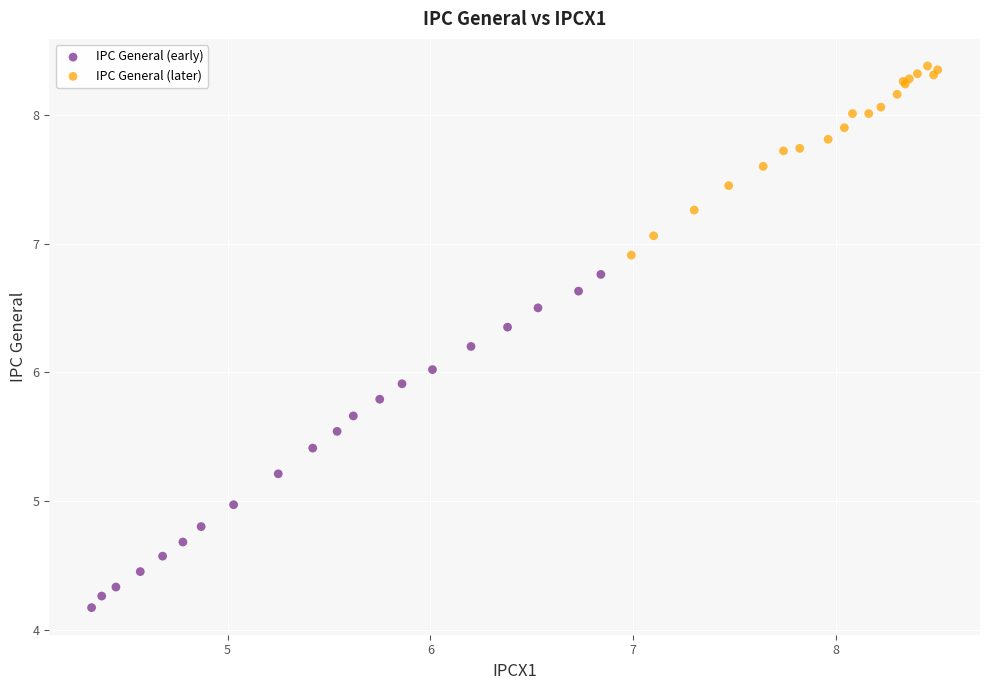

Which series has the largest Y range (max minus min)?

IPC General (early)